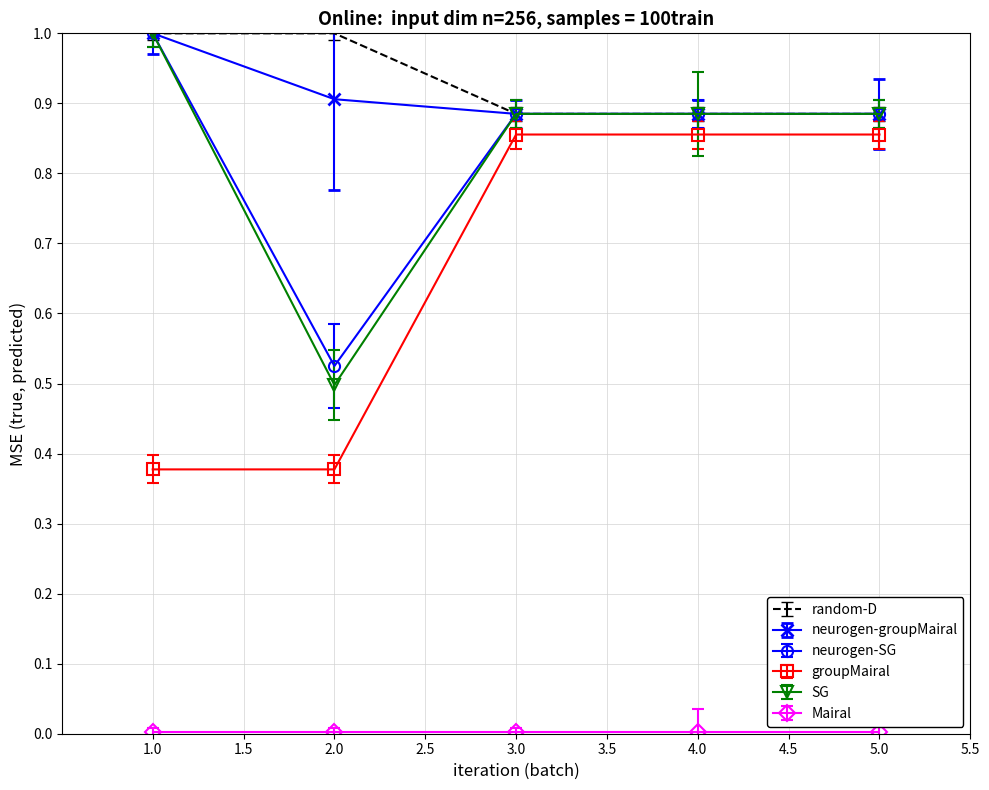

The neurogen-SG series shows 0.5 at 2.0. True or false?

True